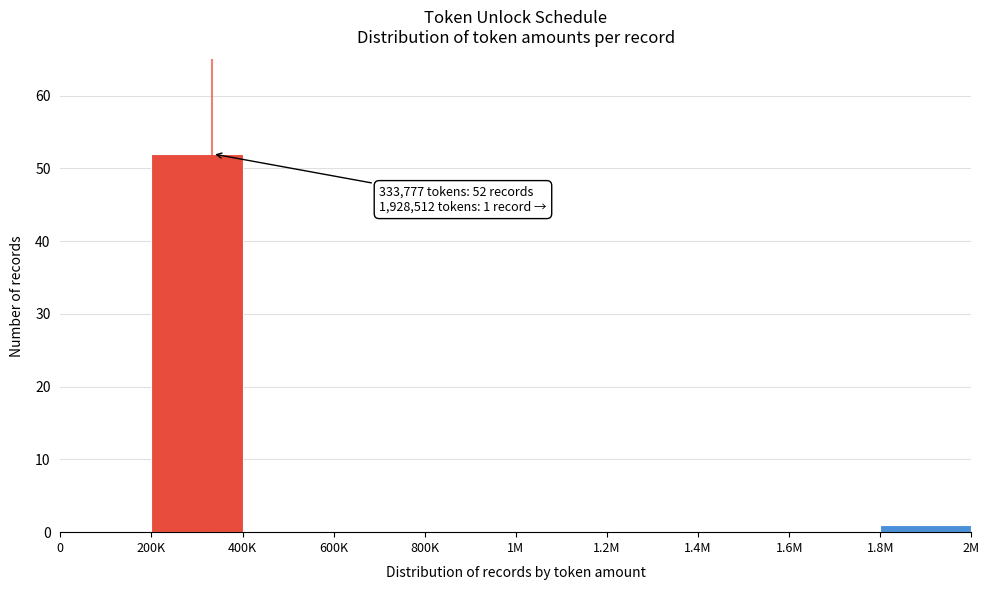

Reading left to right, extract all data points from this chart.

0=0	200K=52	400K=0	600K=0	800K=0	1M=0	1.2M=0	1.4M=0	1.6M=0	1.8M=1